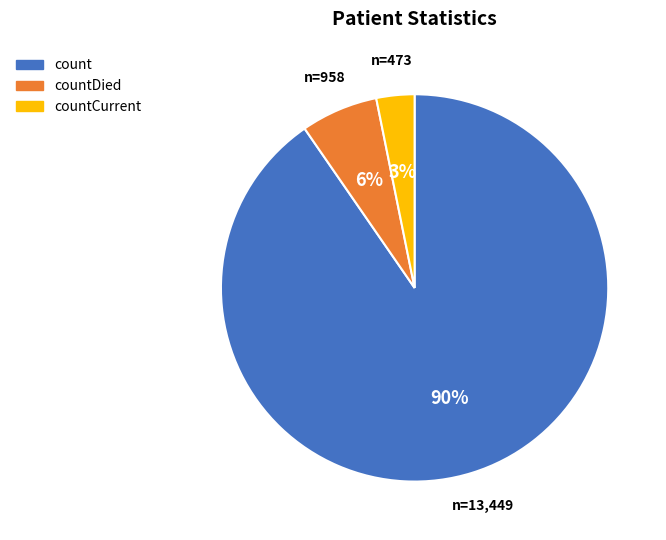

Does any single category account for the majority?

Yes